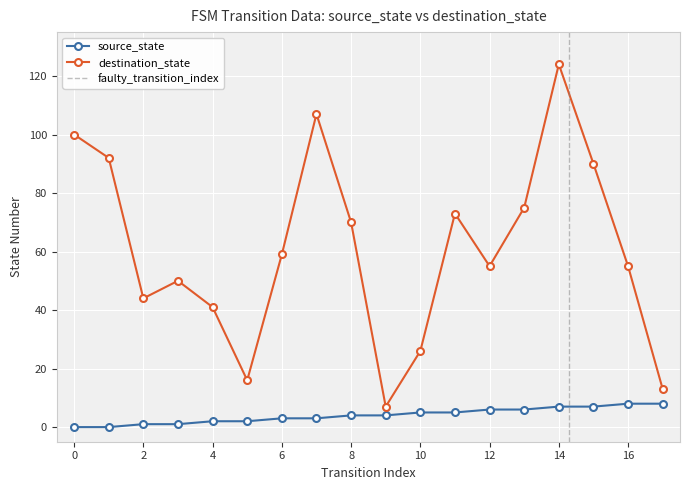

At how many categories does at least one series exceed 71?

7